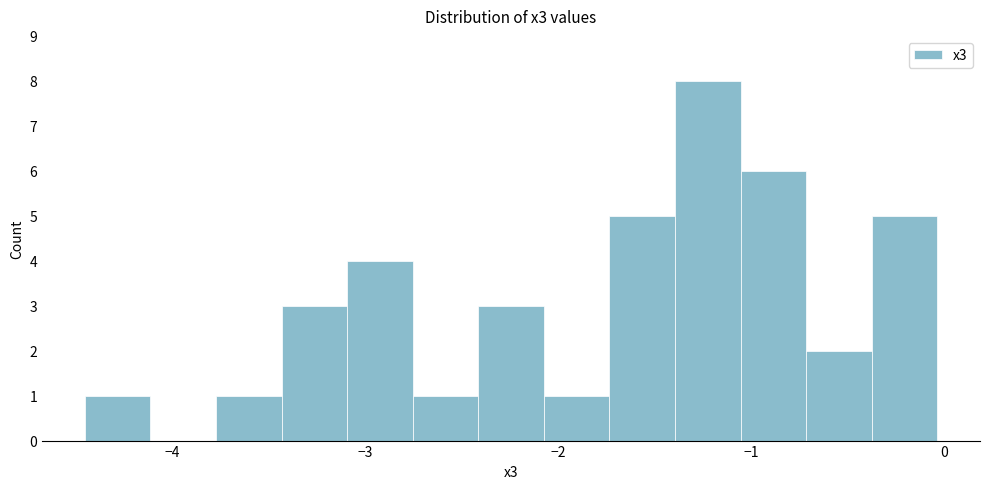

Read against the x-axis, roughly where is the centre of the tallest bar?

-1.2